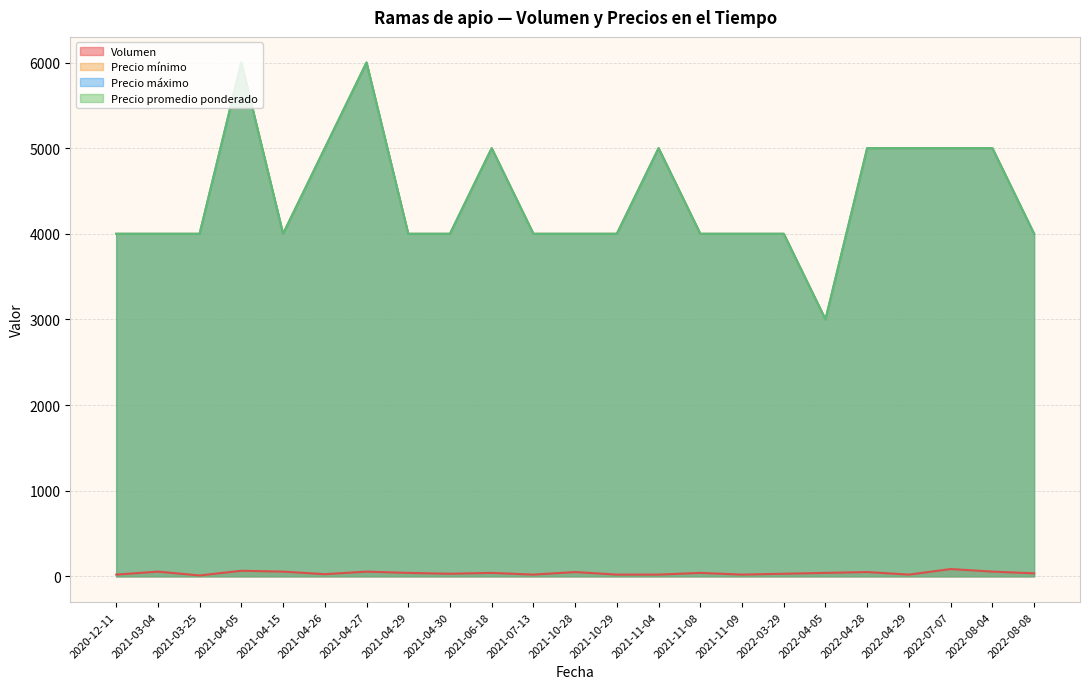

Is it true that Precio máximo equals 988 at 2021-07-13?

False